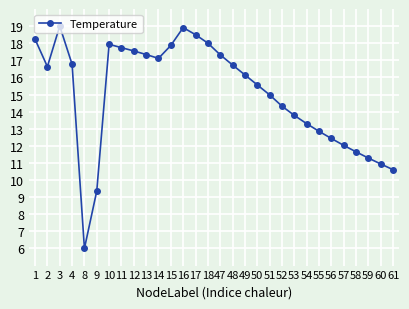

True or false: there are more than 0 points higher than both neighbors.

True